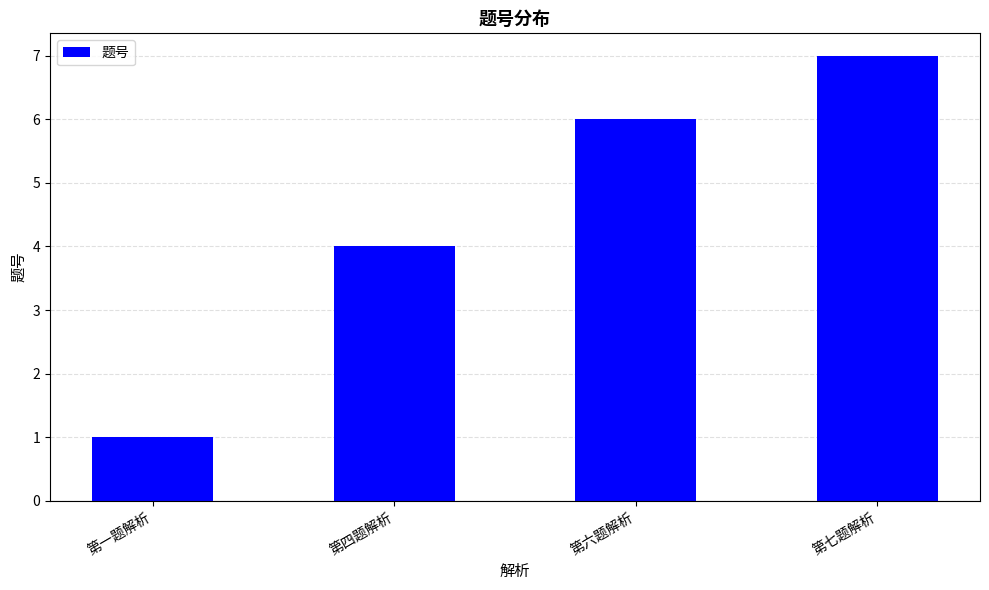

What is the difference between the maximum and minimum values?

6